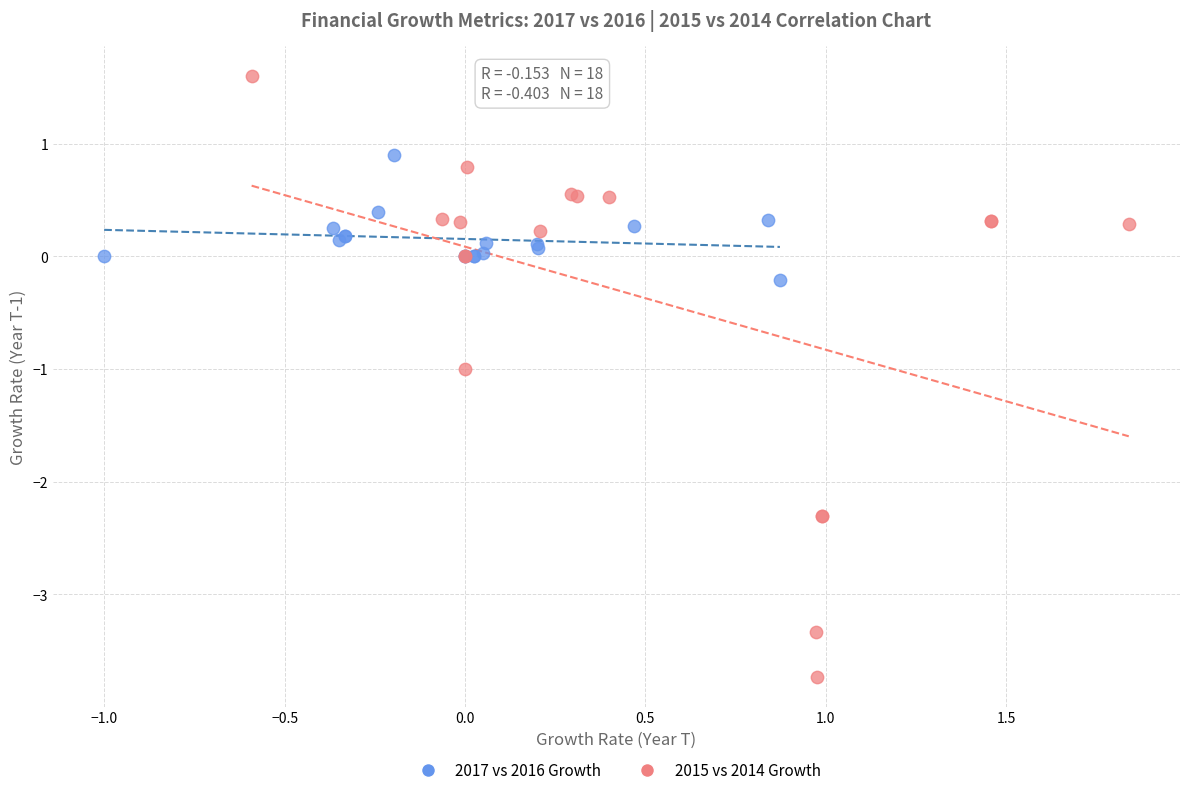

Which series reaches the maximum Y coordinate?

2015 vs 2014 Growth